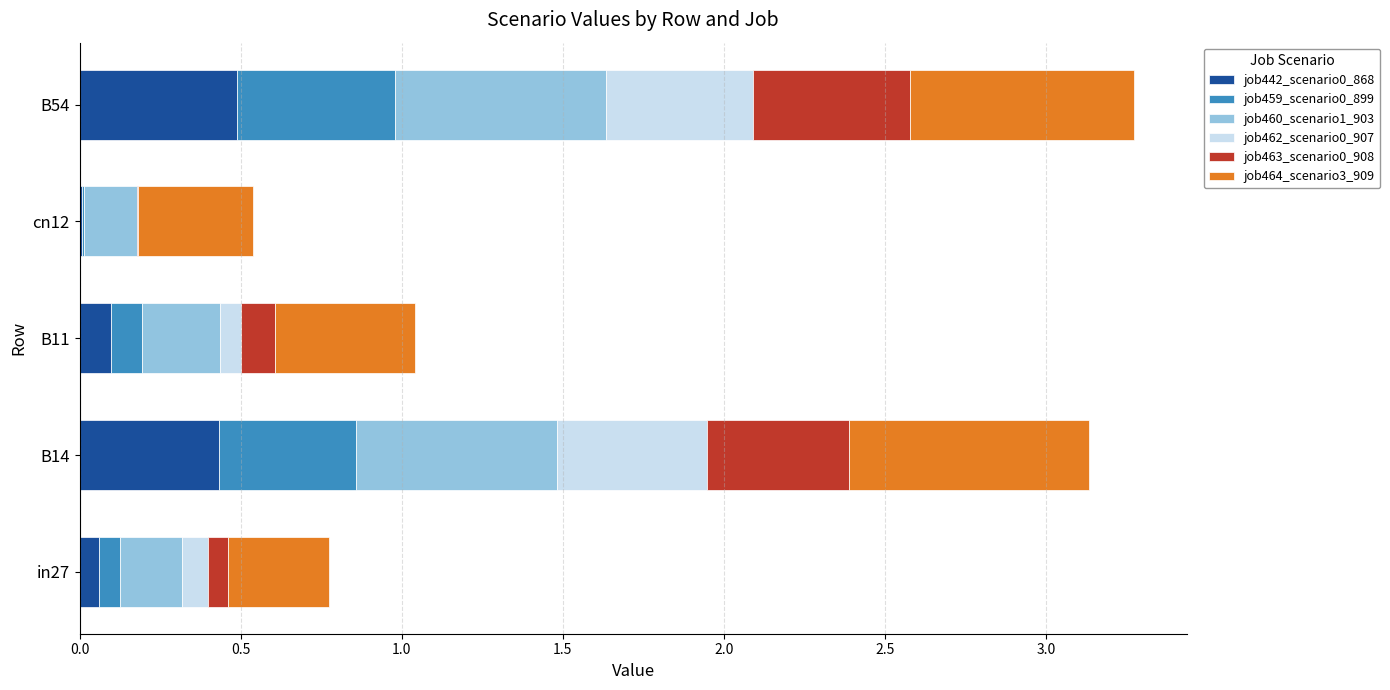

What is the total value across all series at B54?

3.3